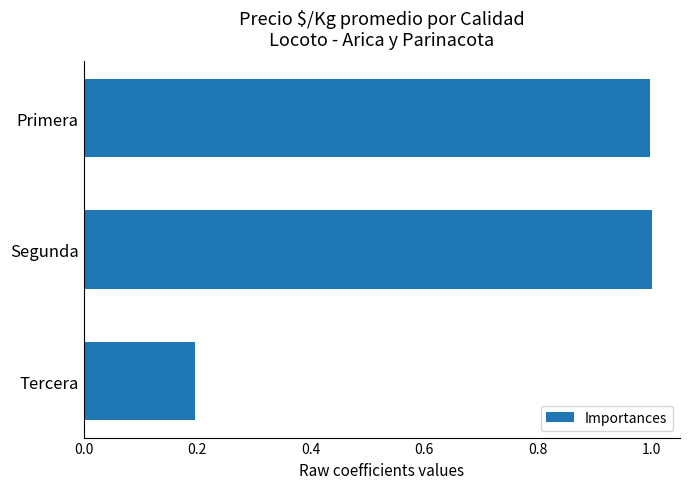

Where is the data nearest to the value 0?

Tercera